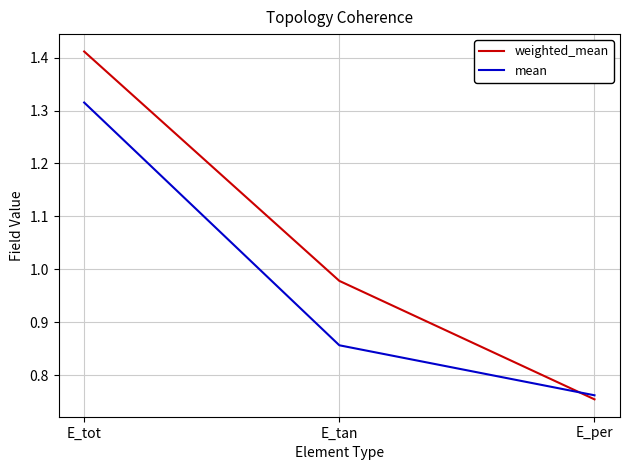

List the series in order of their peak value, lowest first.

mean, weighted_mean